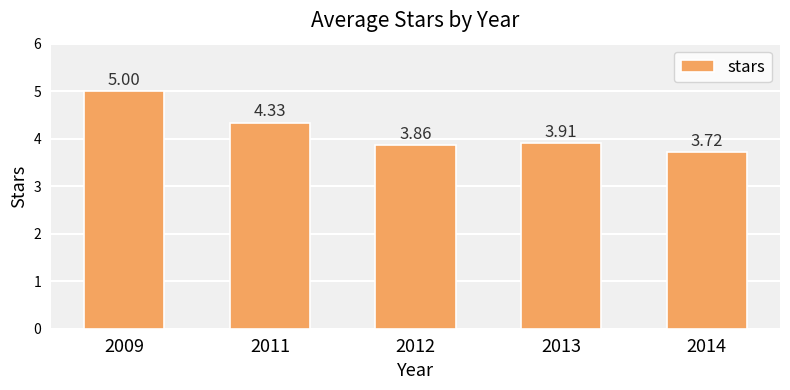

What is the change in value from 2012 to 2013?

+0.1